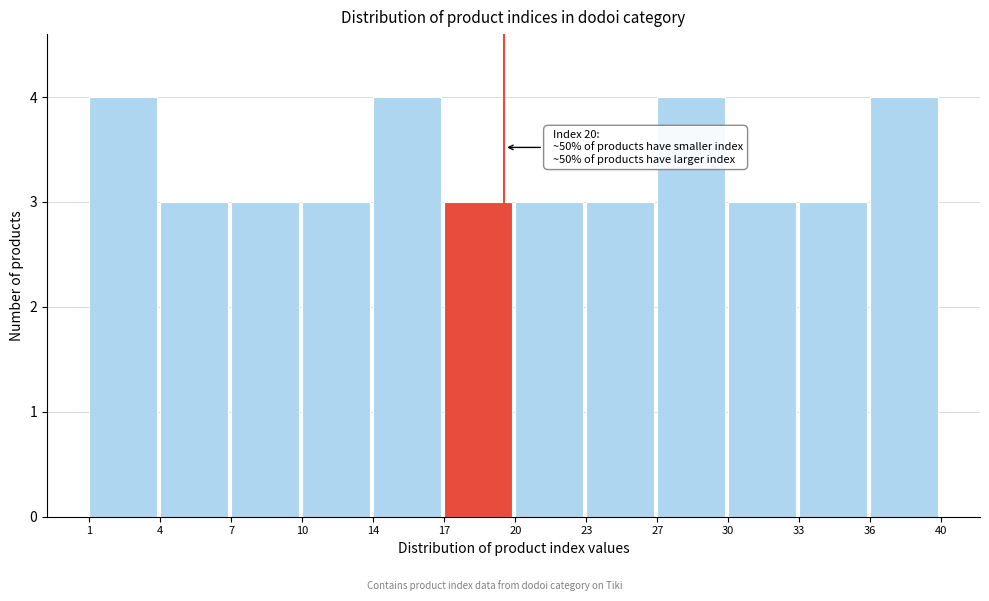

Reading left to right, extract all data points from this chart.

1=4	4=3	7=3	10=3	14=4	17=3	20=3	23=3	27=4	30=3	33=3	36=4